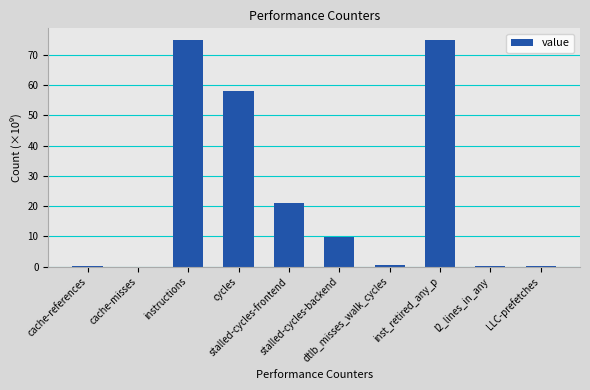

What is the sum of all values?

239.7